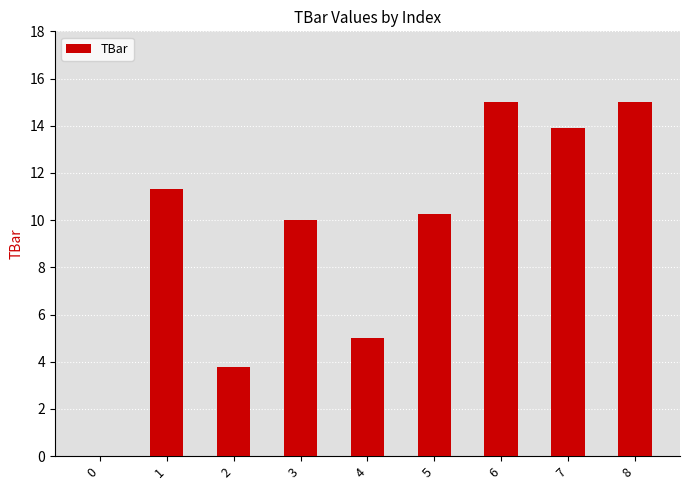

What is the maximum value shown in the chart?

15.0